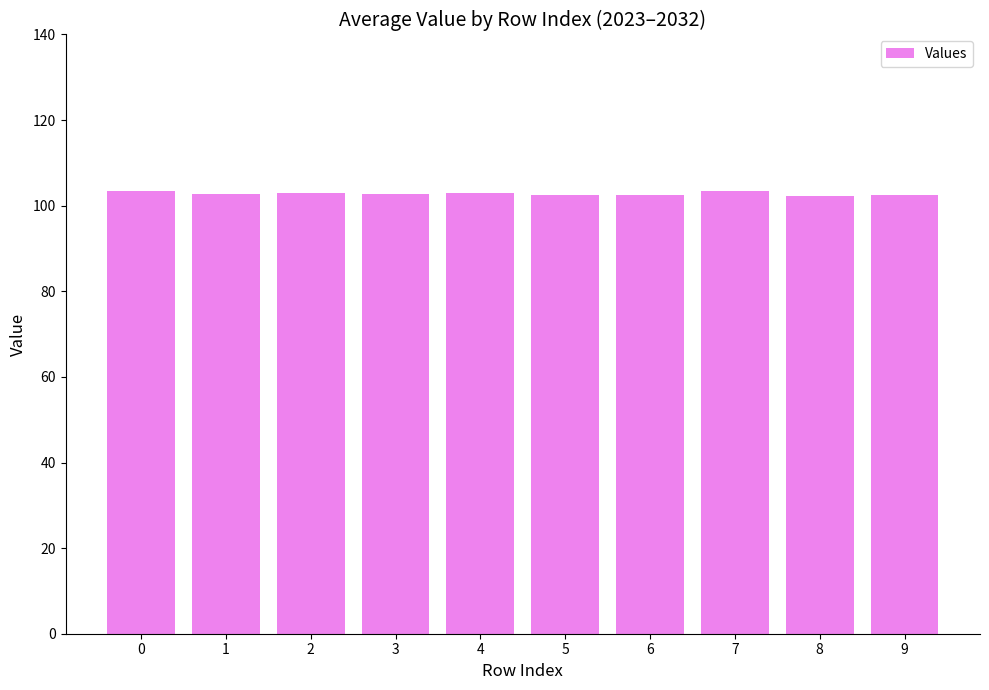

True or false: the data shows 30.0 at 8.

False